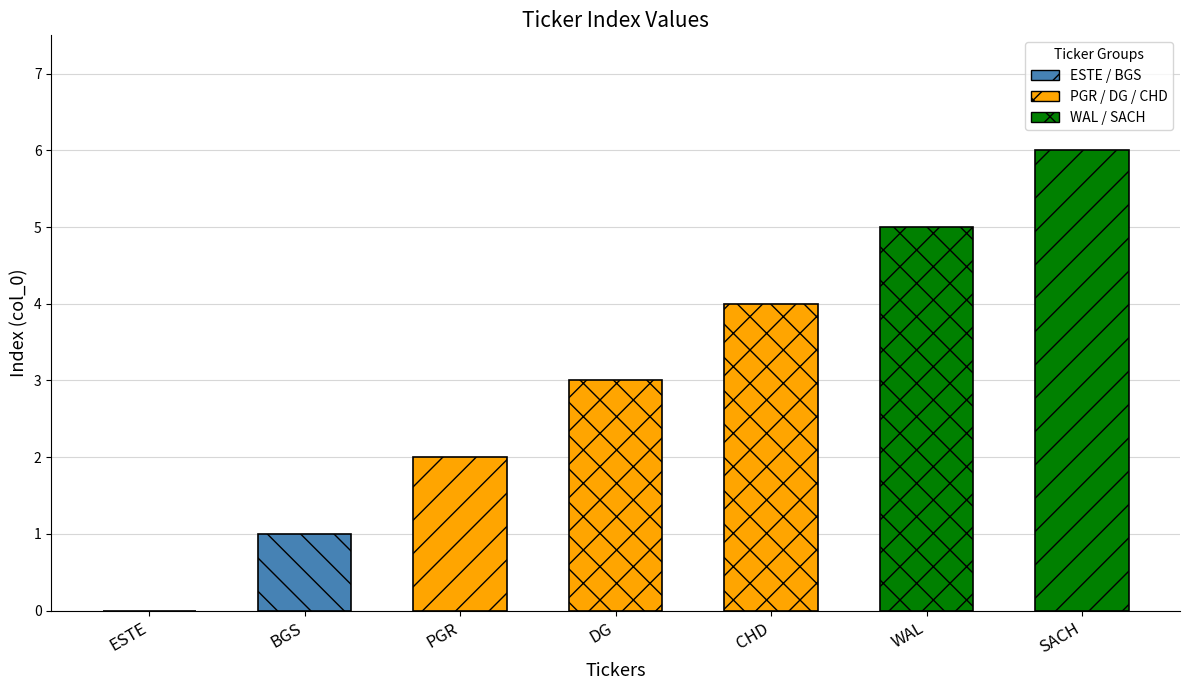

What is the change in value from BGS to WAL?

+4